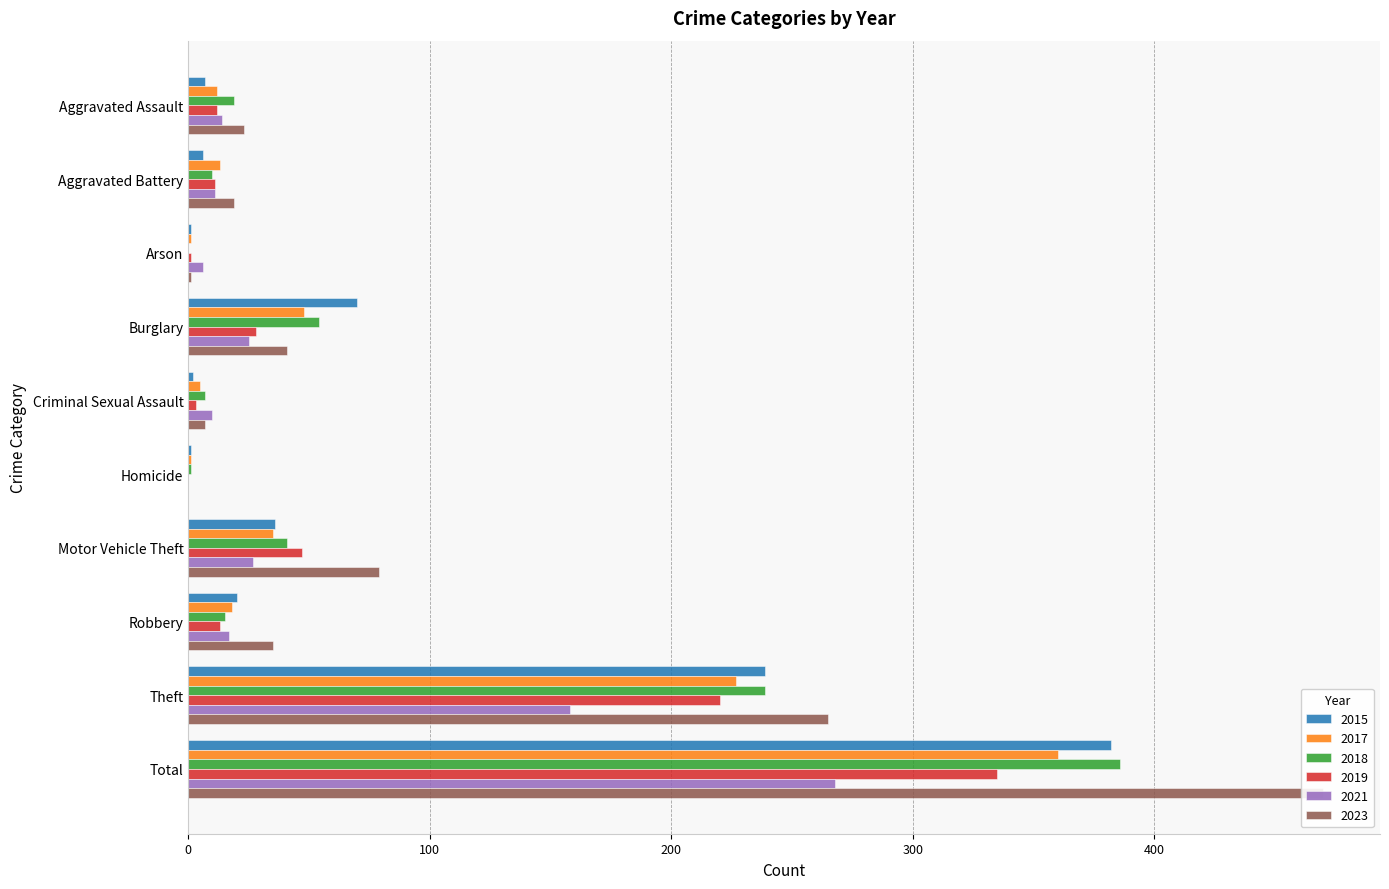

Which label corresponds to the smallest value in the chart?

Arson